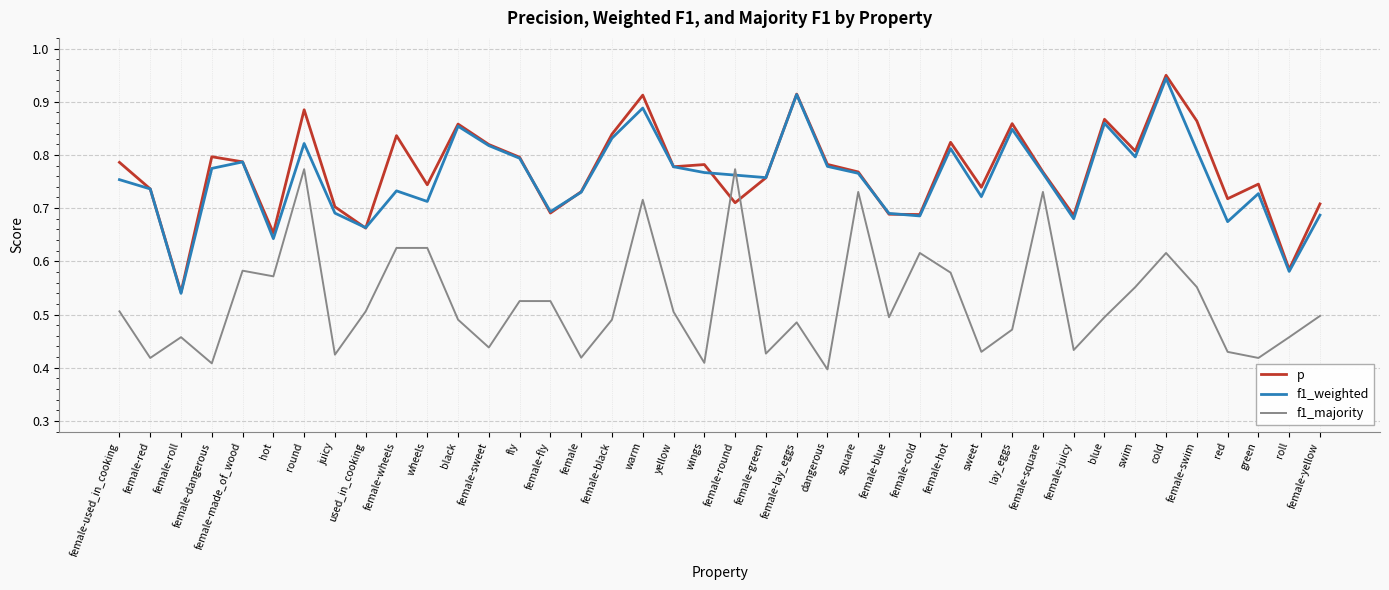

Is the value of f1_weighted at swim greater than the value of p at roll?

Yes